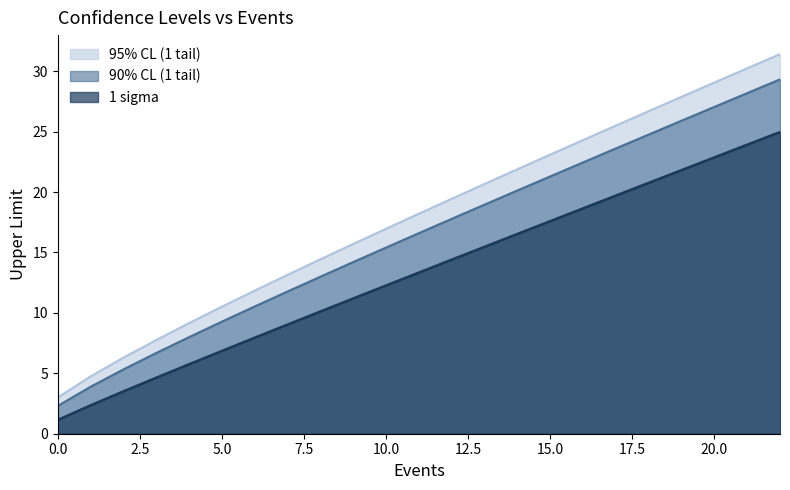

What is the sum of all 95% CL (1 tail) values?

411.9